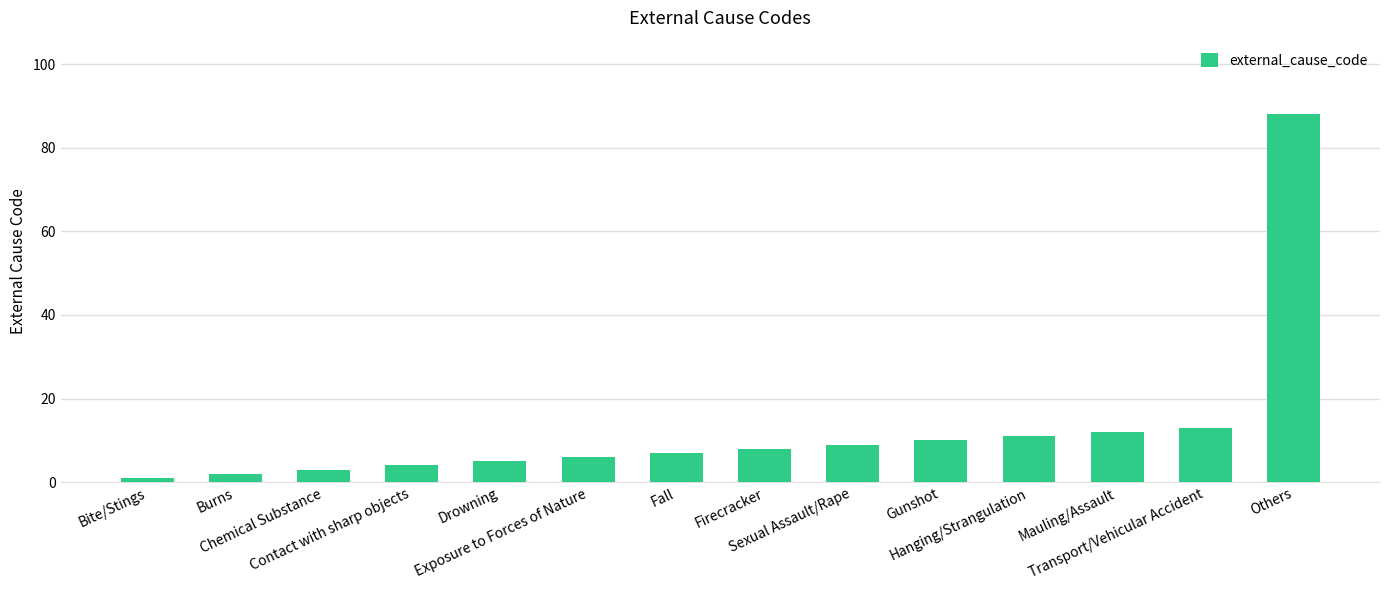

What is the difference between the maximum and minimum values?

87